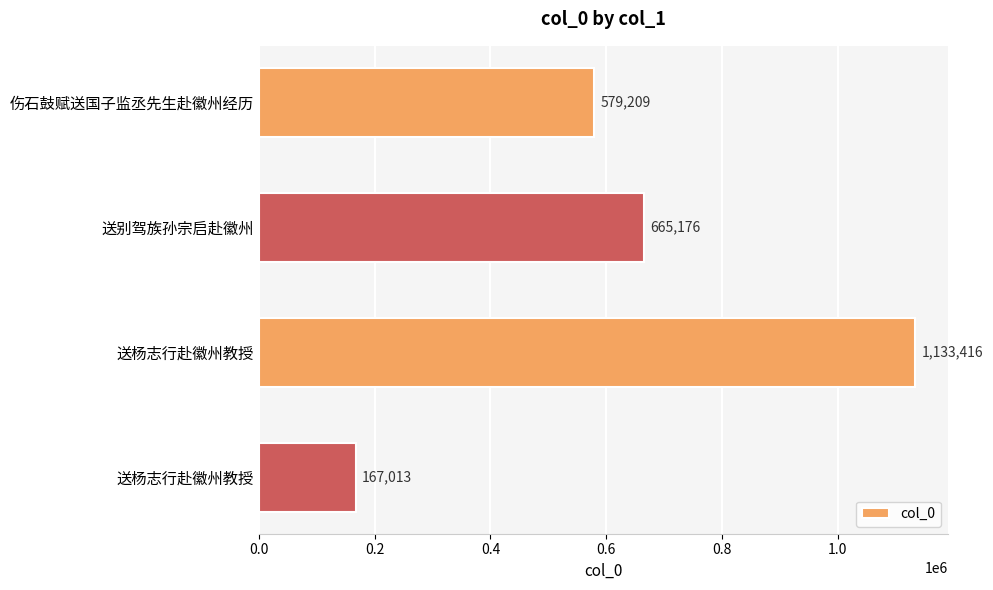

Count the number of categories in the chart.

4